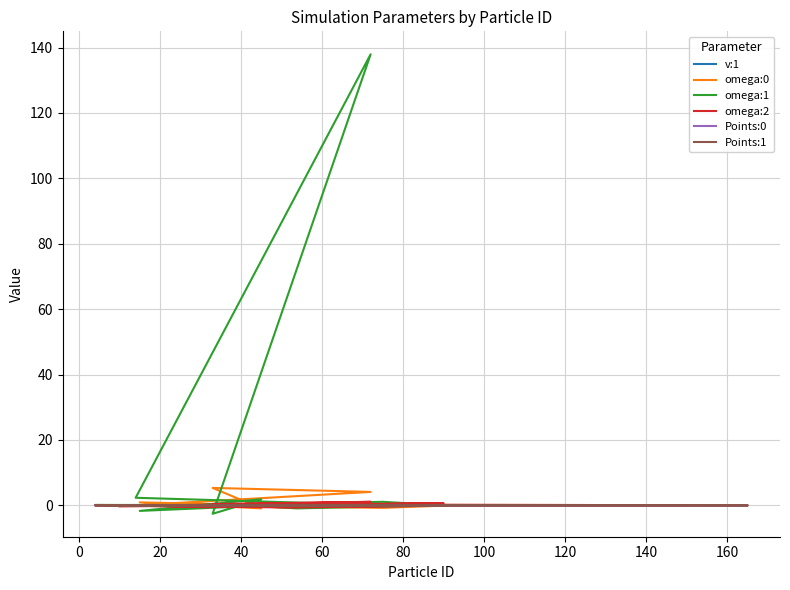

At which label is Points:0 closest to 0?

20